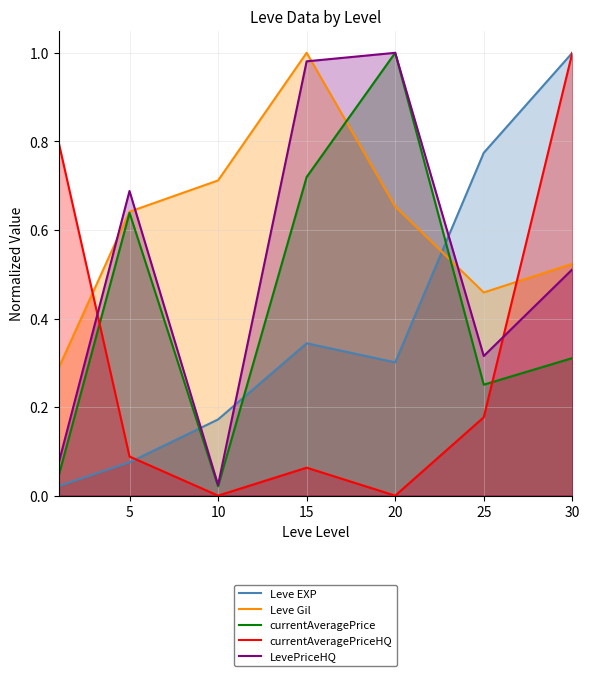

What is the spread (max minus min) of values at 30?

0.7